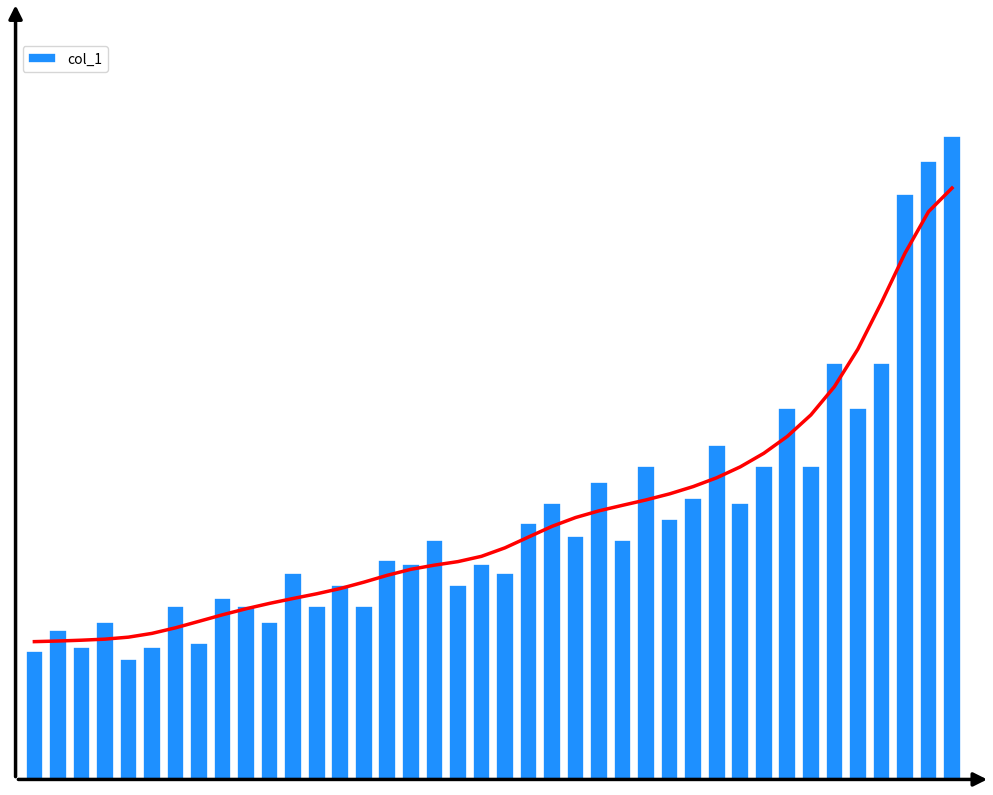

Reading right to left, list all the values displayed in this chart.

34973	33632	31843	22659	20199	22659	17062	20195	17062	15044	18178	15272	14151	17062	13025	16161	13254	15044	13919	11231	11684	10562	13025	11684	11900	9435	10562	9440	11231	8541	9440	9880	7414	9435	7194	6524	8541	7206	8101	6978